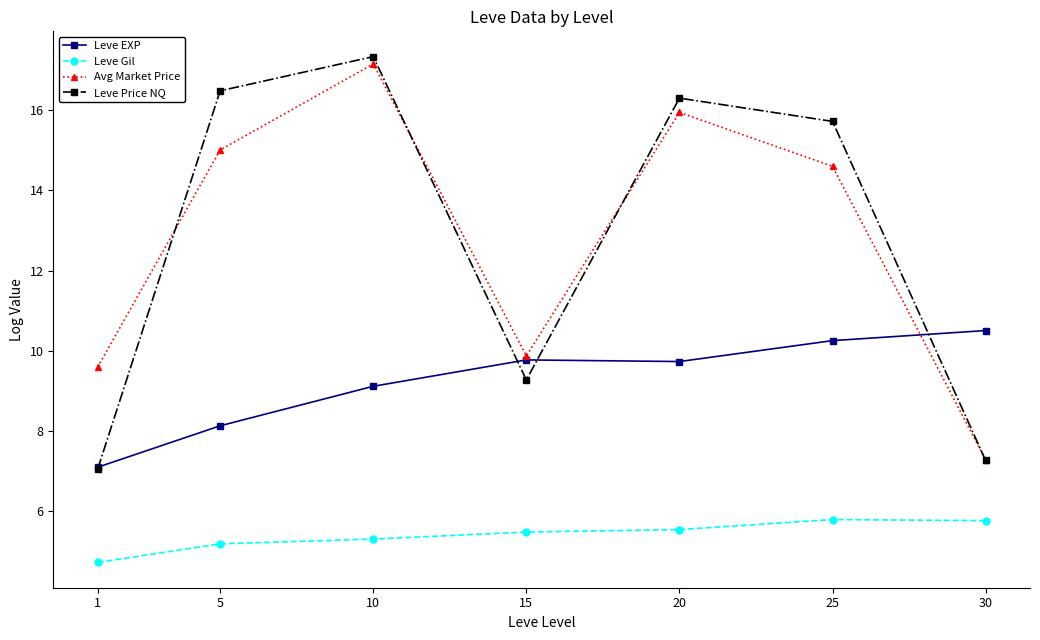

How many data points does each series have?

7